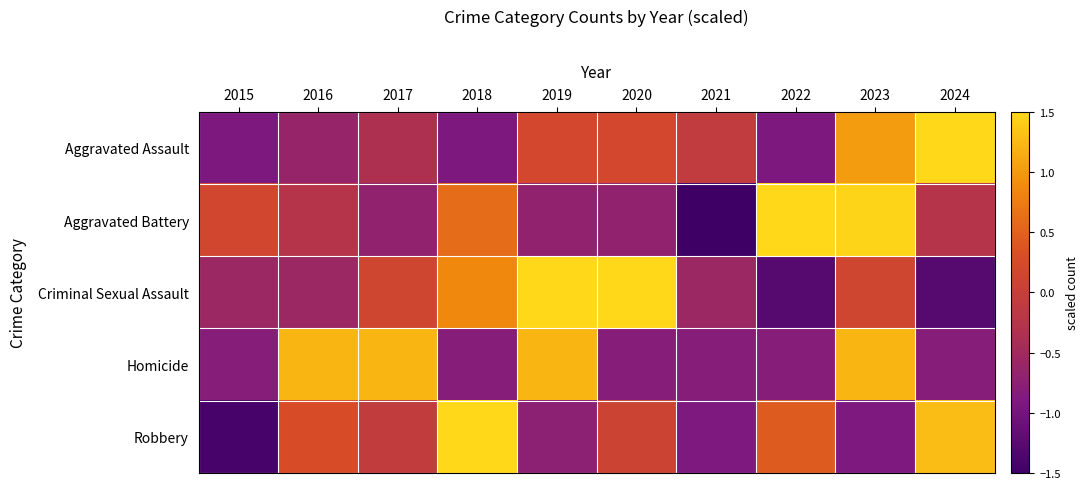

Reading left to right, list all the values displayed in this chart.

Aggravated Assault: 2015=-0.9	2016=-0.6	2017=-0.4	2018=-0.9	2019=0.2	2020=0.2	2021=-0.1	2022=-0.9	2023=1.0	2024=2.4
Aggravated Battery: 2015=0.2	2016=-0.3	2017=-0.7	2018=0.6	2019=-0.7	2020=-0.7	2021=-1.5	2022=1.9	2023=1.5	2024=-0.3
Criminal Sexual Assault: 2015=-0.6	2016=-0.6	2017=0.1	2018=0.9	2019=1.6	2020=1.6	2021=-0.6	2022=-1.3	2023=0.1	2024=-1.3
Homicide: 2015=-0.8	2016=1.2	2017=1.2	2018=-0.8	2019=1.2	2020=-0.8	2021=-0.8	2022=-0.8	2023=1.2	2024=-0.8
Robbery: 2015=-1.4	2016=0.3	2017=-0.1	2018=2.0	2019=-0.7	2020=0.1	2021=-0.9	2022=0.4	2023=-0.9	2024=1.3